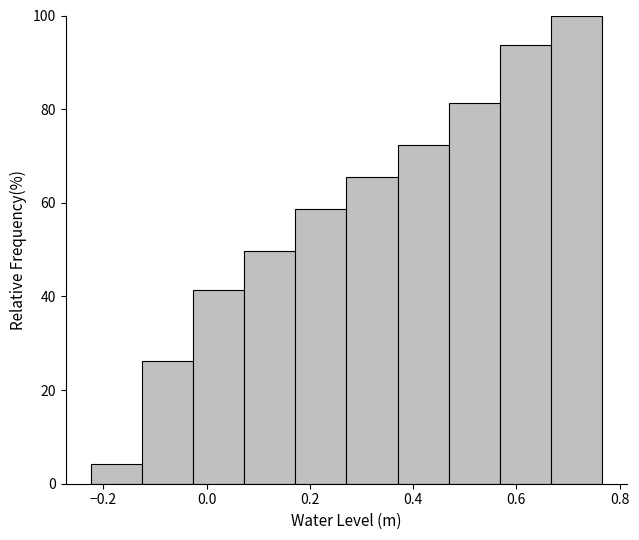

Over which range of the x-axis is the bar tallest?

0.66 to 0.76